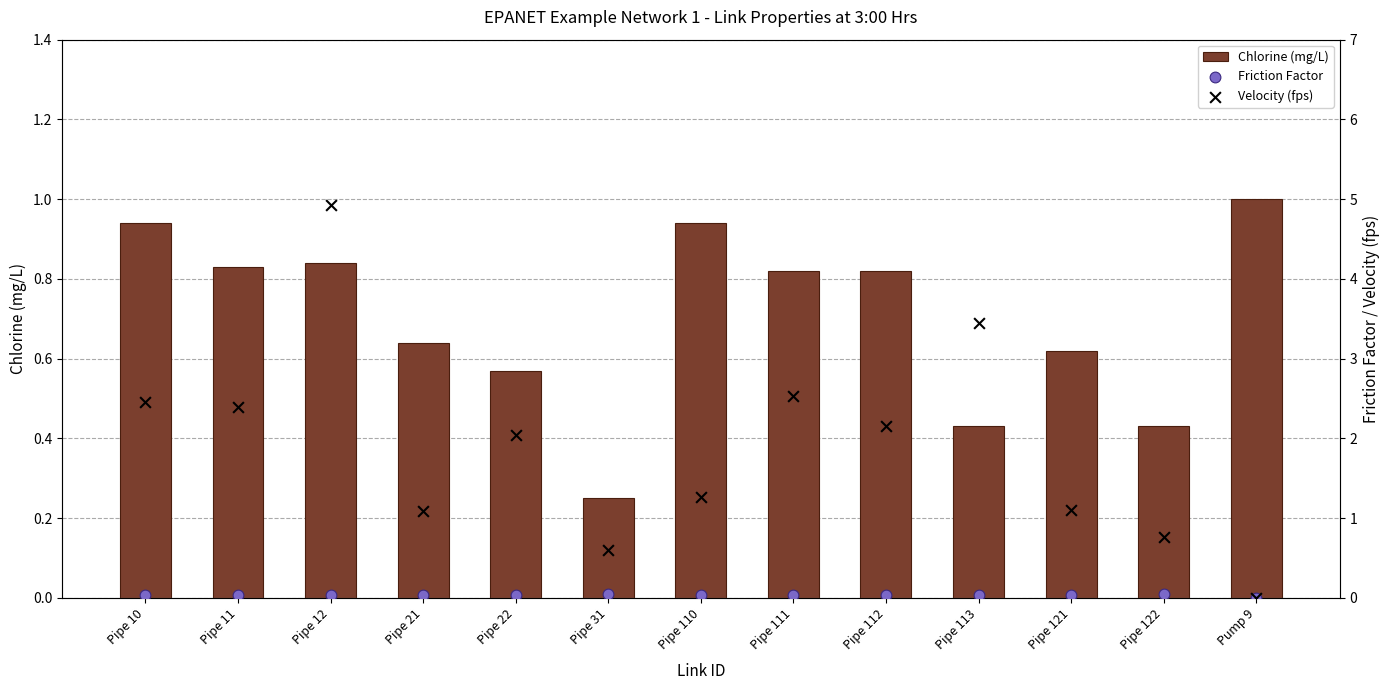

Which series has the largest total across all categories?

Velocity (fps)